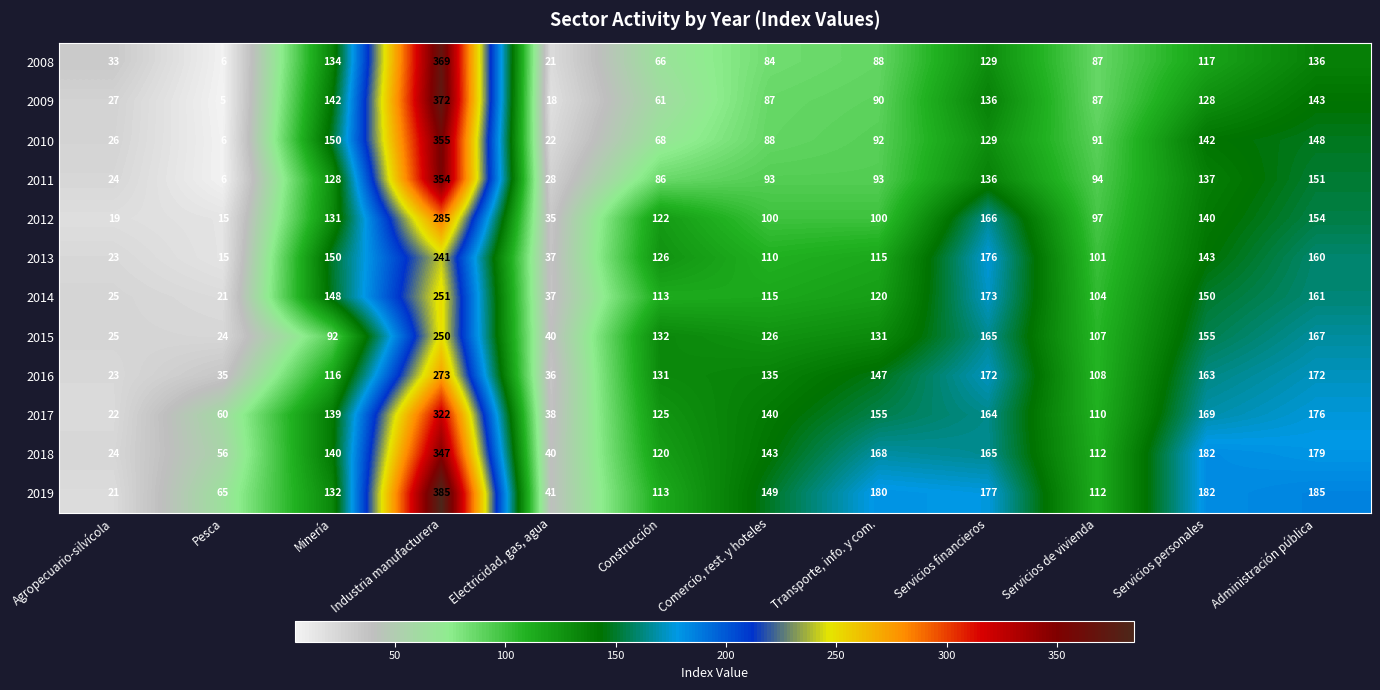

What is the difference between the maximum and minimum values in the 2016 series?

250